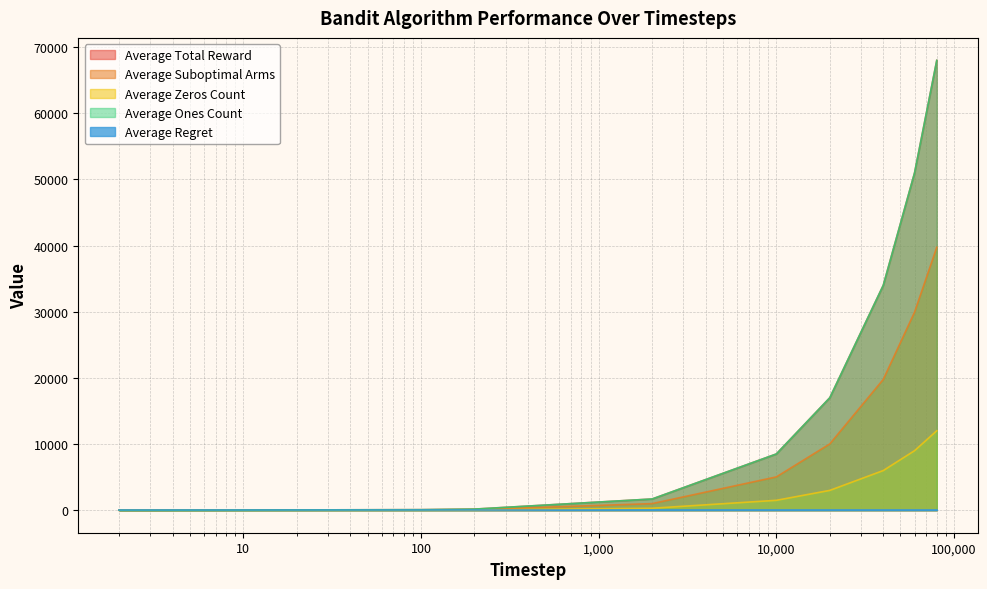

Where is Average Total Reward nearest to the value 33995?

40000